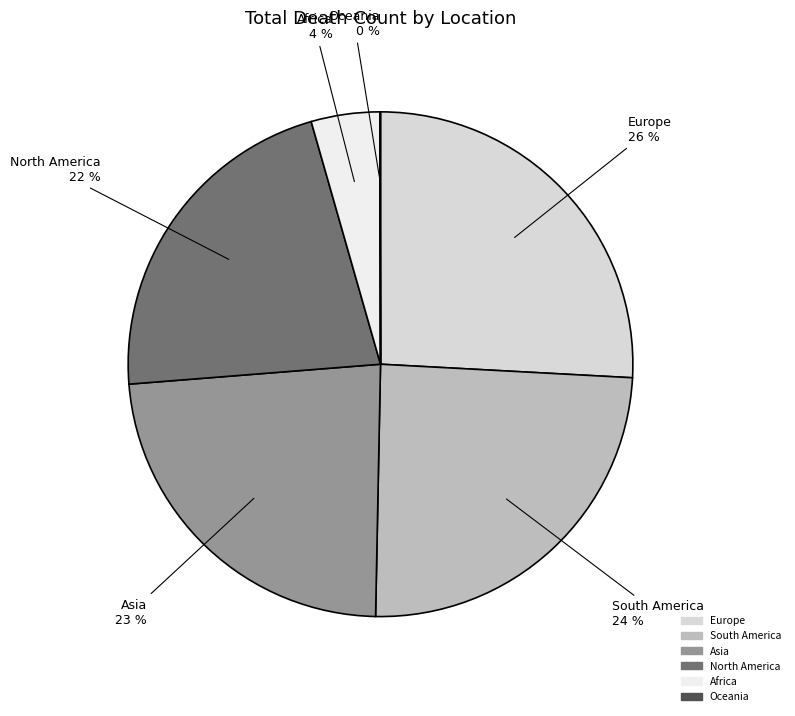

Which slice is the largest?

Europe